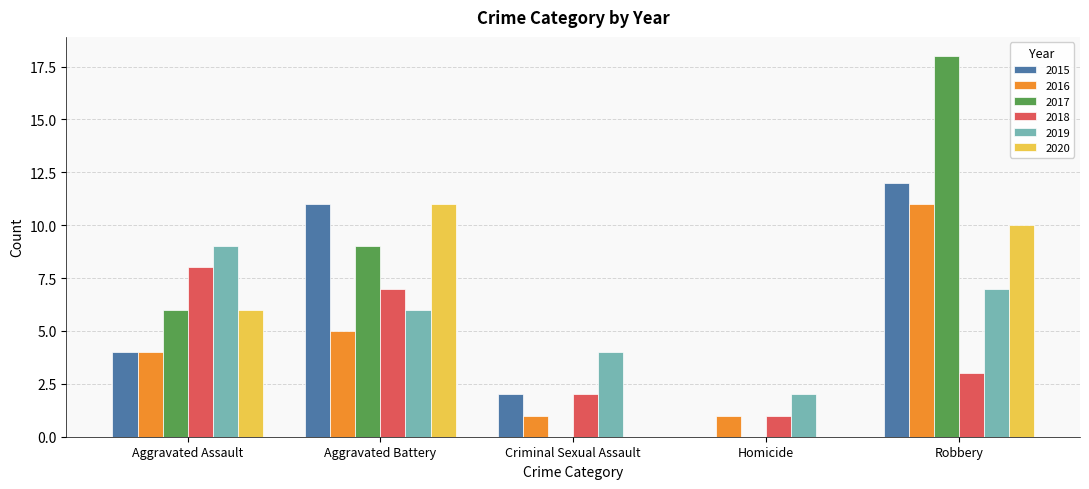

What is the sum of all 2016 values?

22